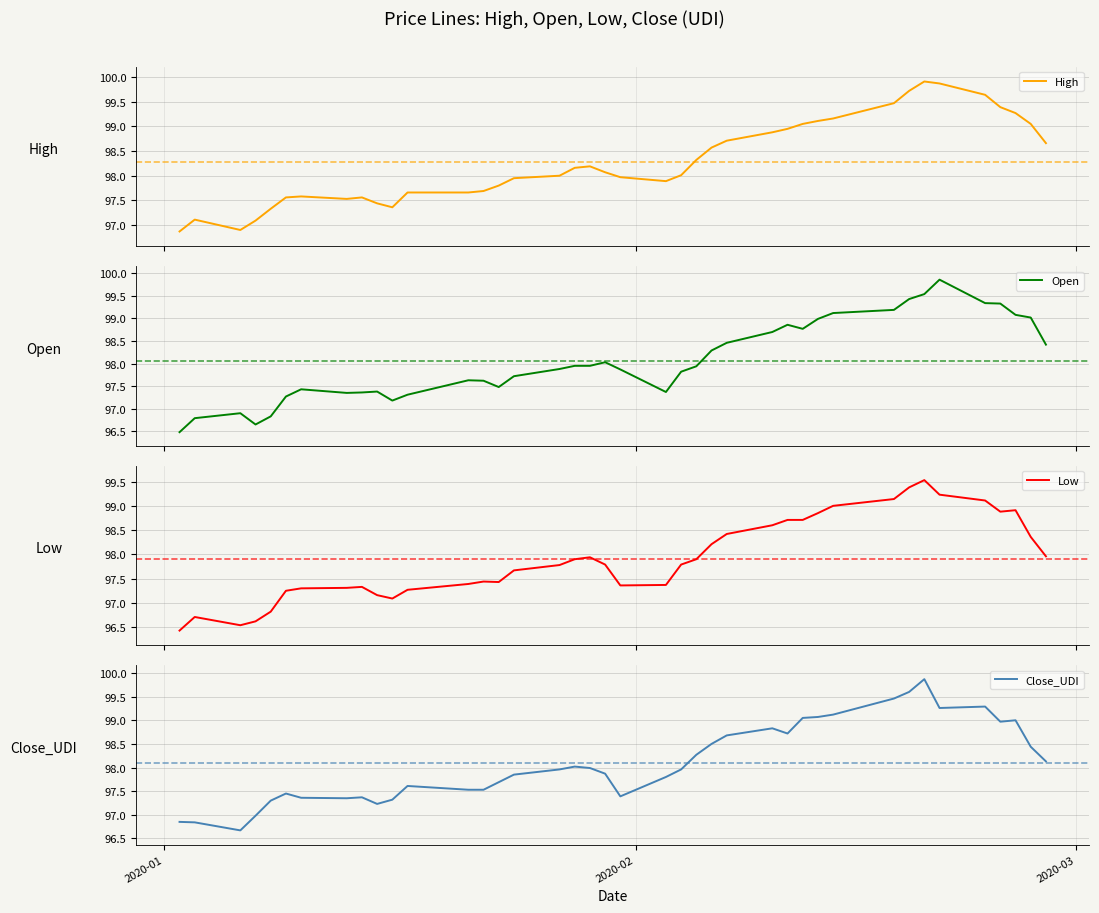

True or false: Open and Low intersect in this chart.

False